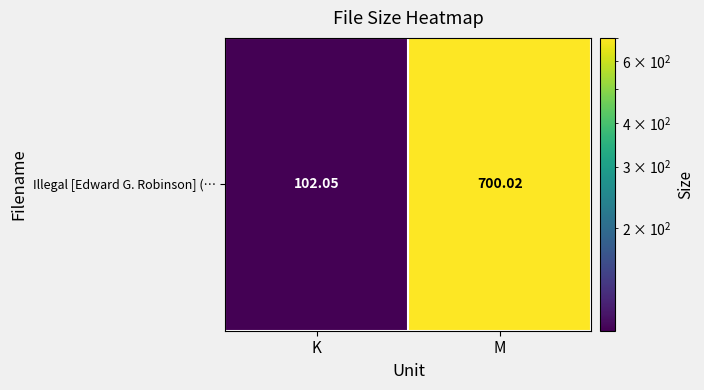

Reading right to left, transcribe all the data shown in this chart.

700.0	102.0